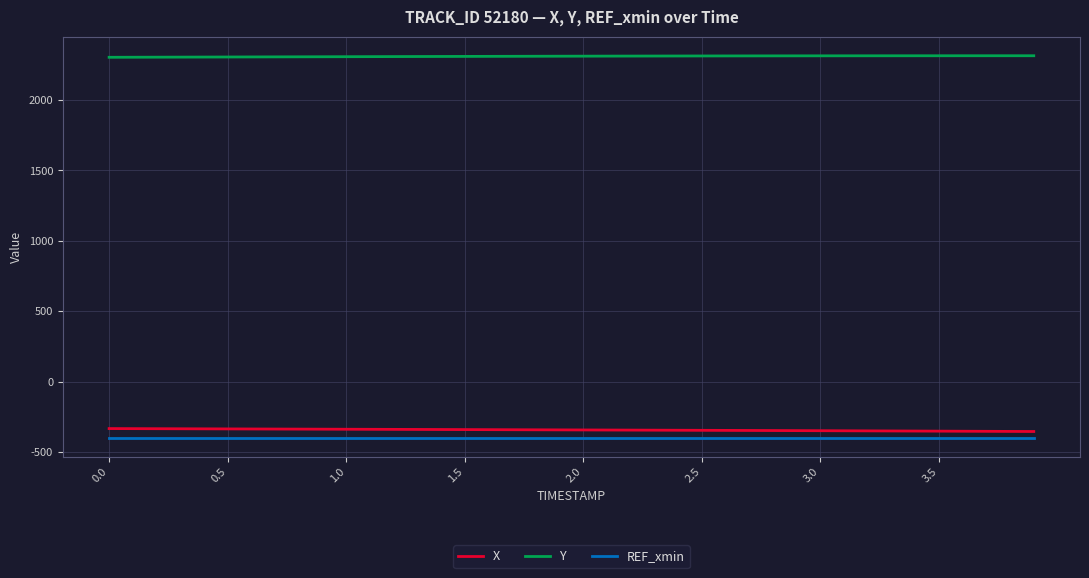

Which series has the largest total across all categories?

Y